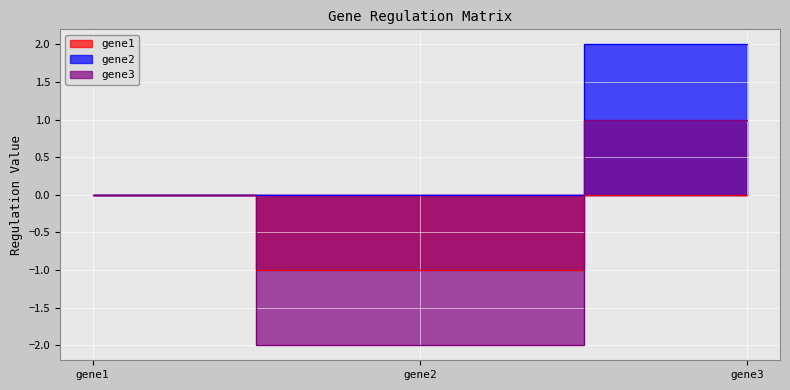

Rank the series by their maximum value, from lowest to highest.

gene1, gene3, gene2